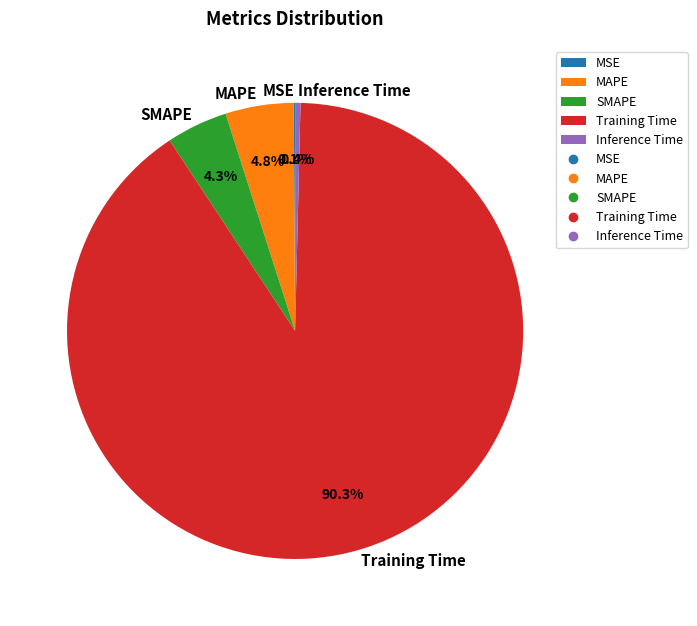

Which category has the biggest portion of the pie?

Training Time